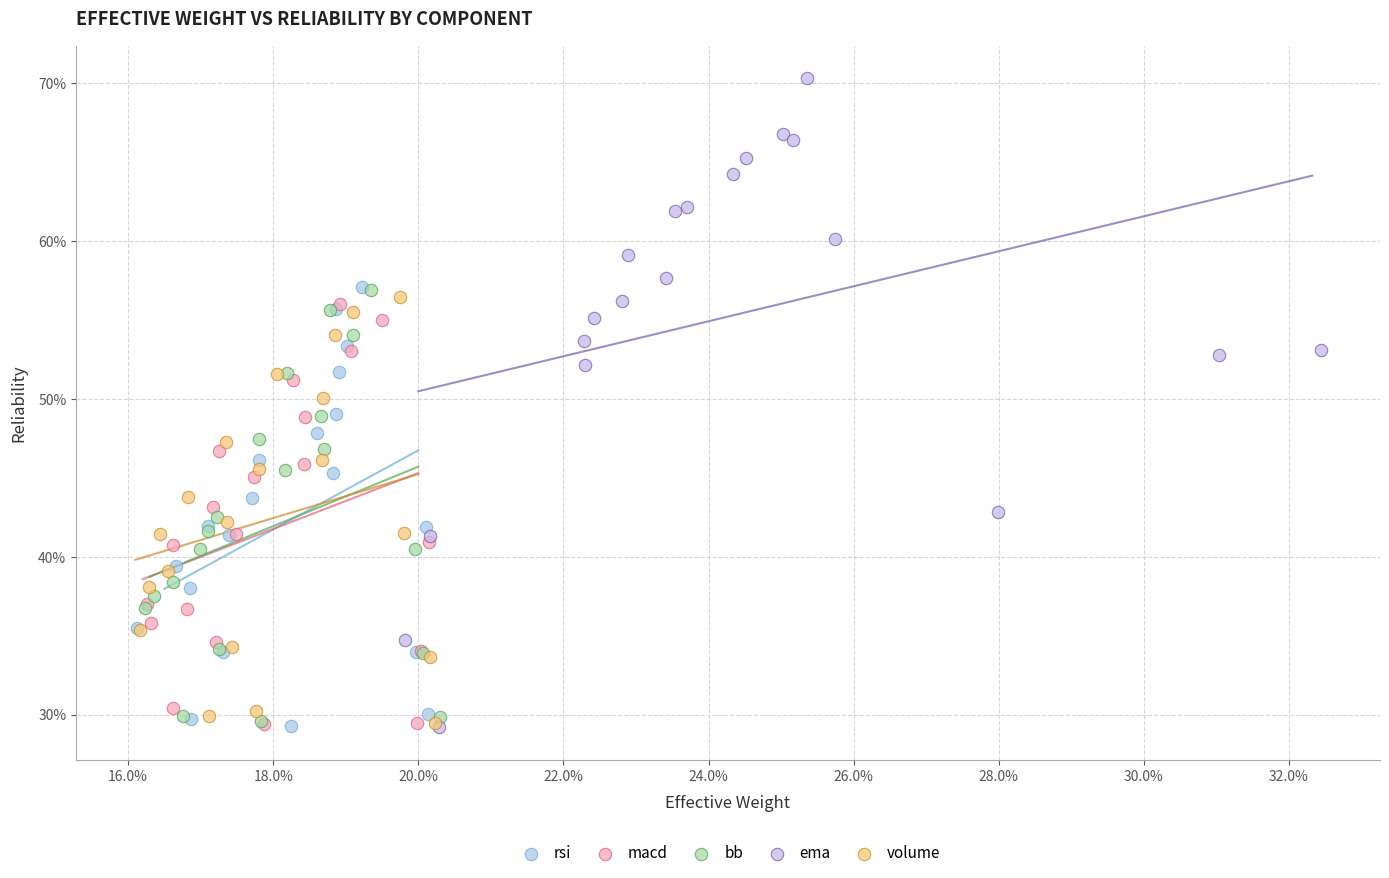

Which series has the largest Y range (max minus min)?

ema